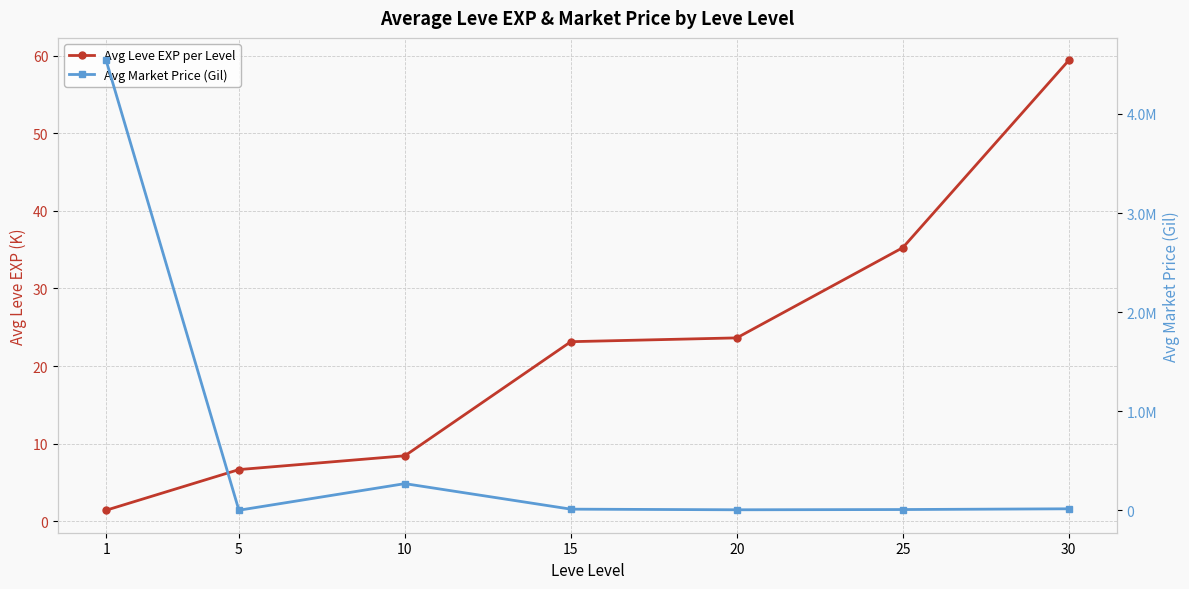

What is the value of the Avg Market Price (Gil) point at the 2nd from the left?

1772.2